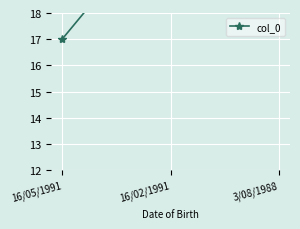

Reading left to right, extract all data points from this chart.

17	22	27